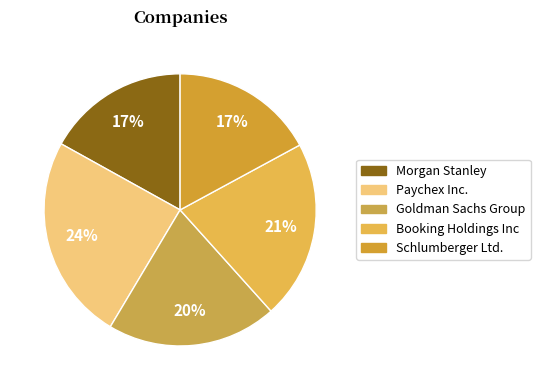

To the nearest percent, what percentage of the pie is Paychex Inc.?

24%